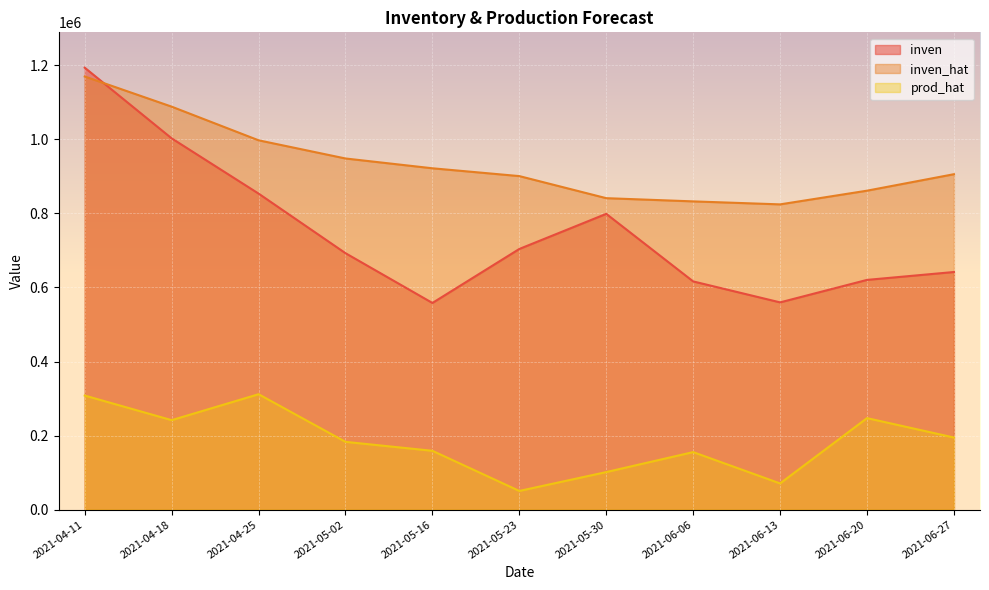

What is the average value of the inven series?

749169.1